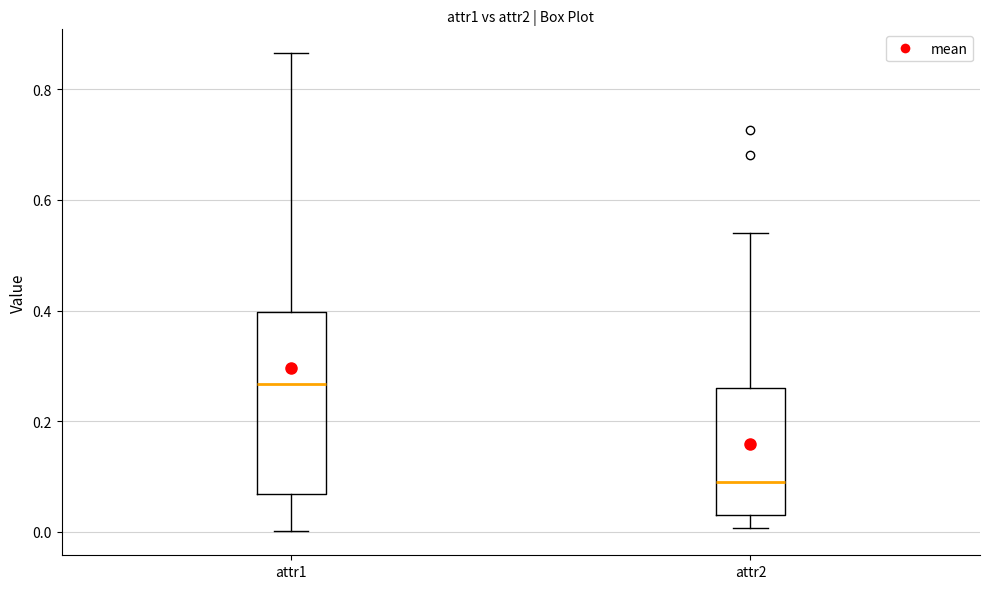

Reading left to right, transcribe this box plot: for each box, give where its median line is, the range the box spans, and where its two whiskers end, as read against the y-axis. The values are not printed on the chart, so give them approximately, as read against the axis.

attr1: median 0.26, box 0.06 to 0.40, whiskers 0.00 to 0.86
attr2: median 0.08, box 0.04 to 0.26, whiskers 0.00 to 0.54